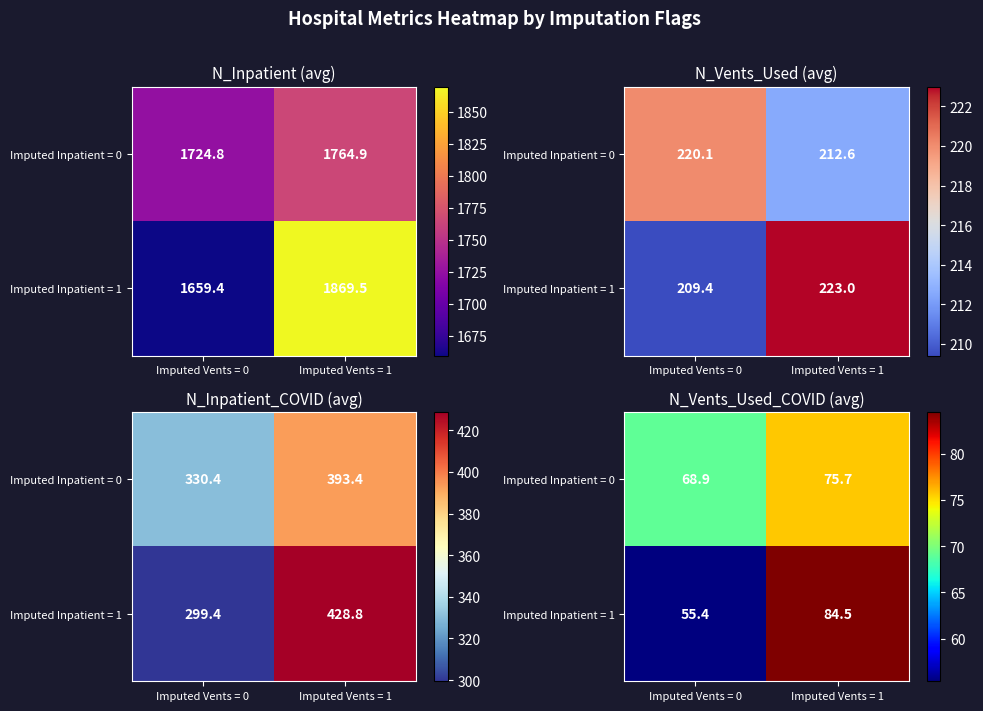

At which label does Imputed Inpatient = 1 first exceed 84?

Imputed Vents = 1